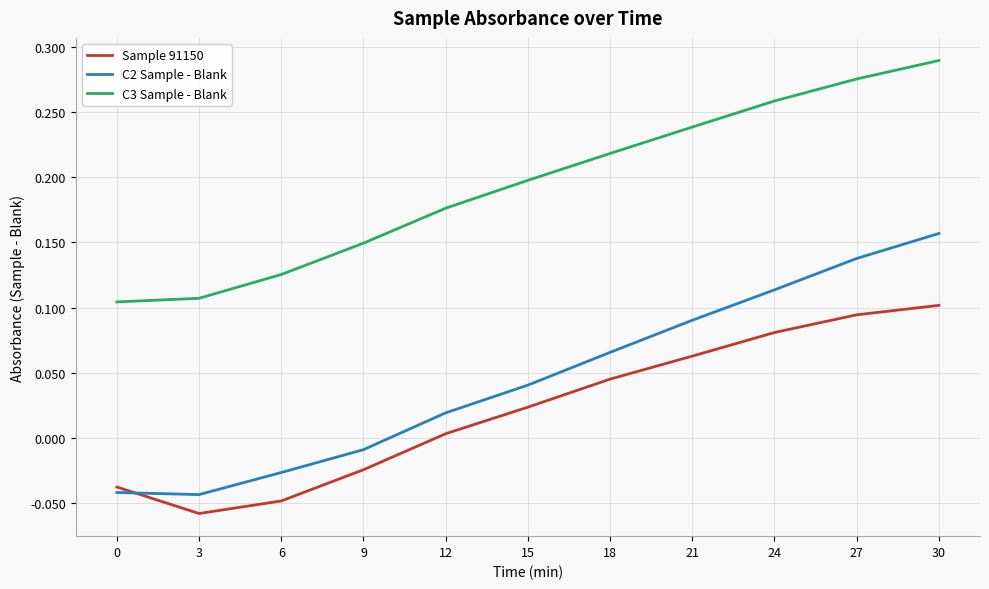

Which category has the highest value across all series?

30